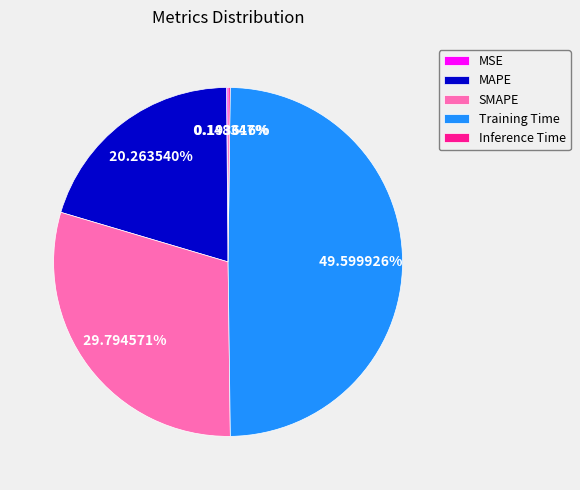

What is the largest slice in the pie chart?

Training Time